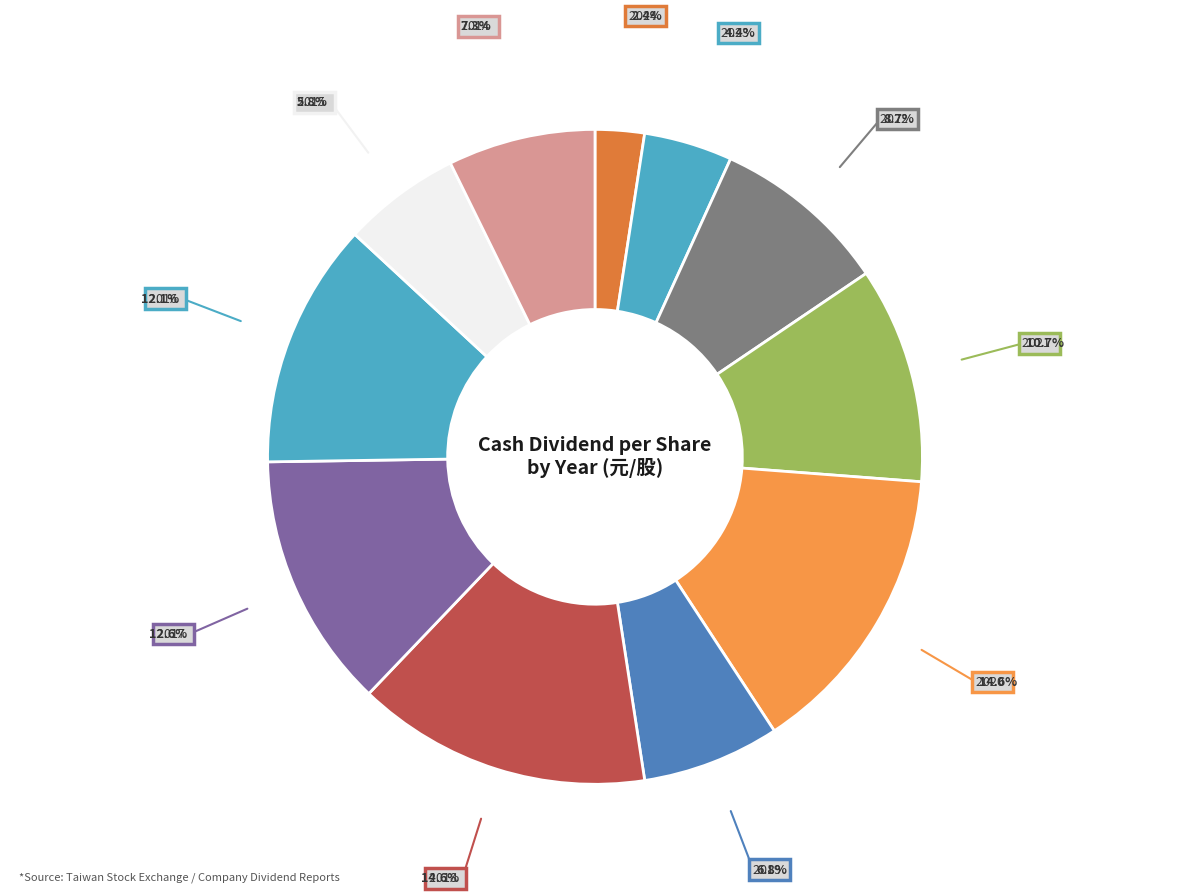

How many segments does this pie chart have?

11